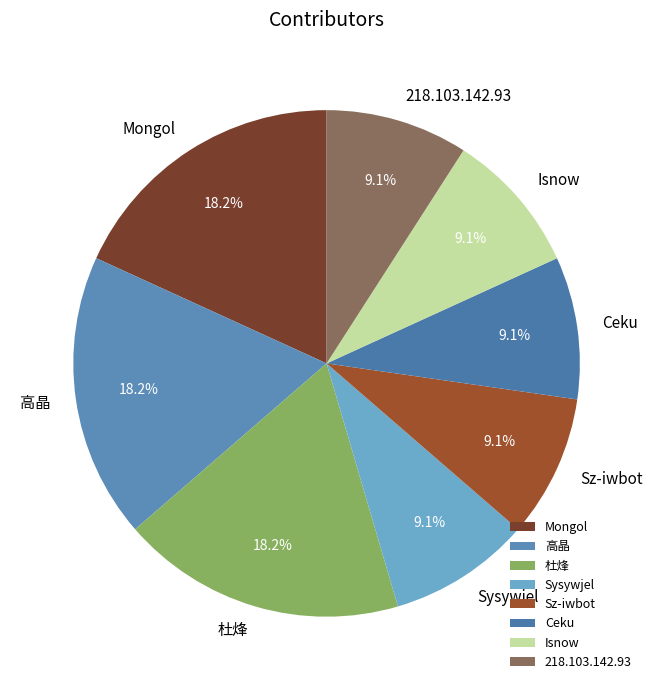

Which has a higher value, 高晶 or Sz-iwbot?

高晶